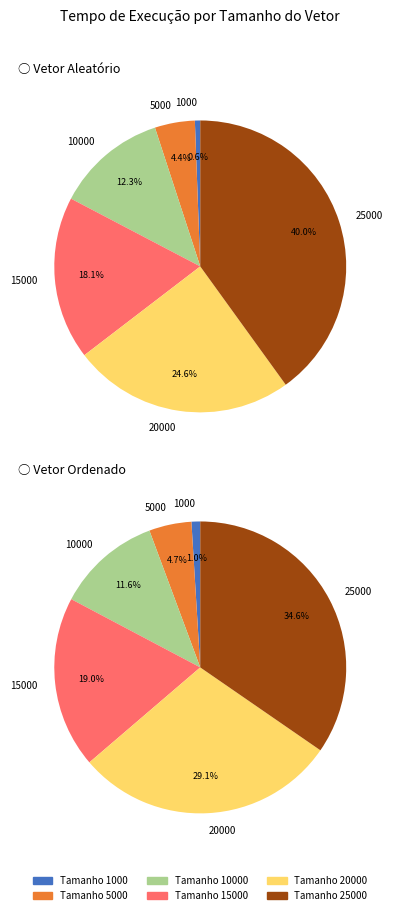

How many slices are in this pie chart?

6